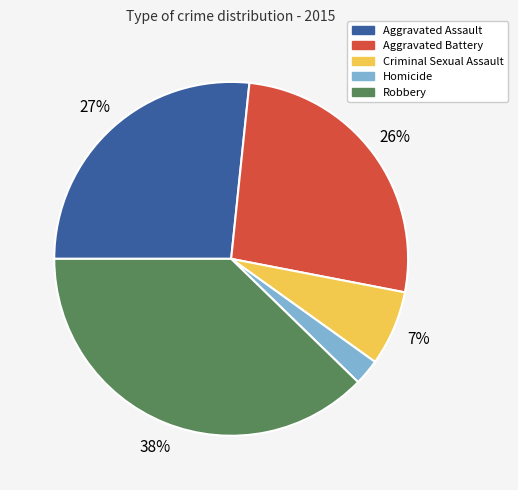

Does Criminal Sexual Assault represent more than half of the total?

No